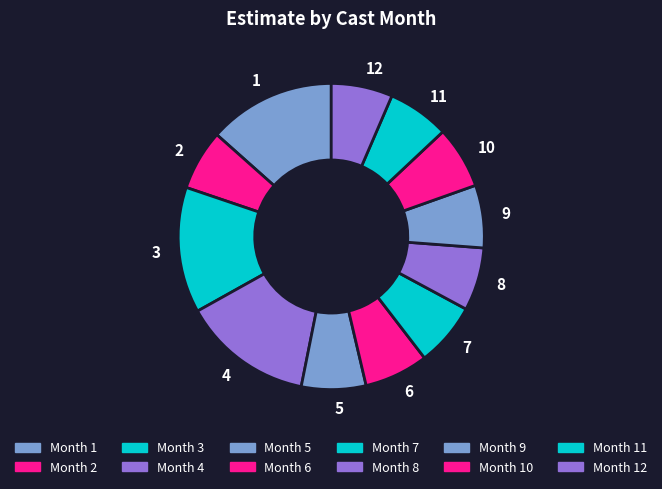

The 10 slice represents 7% of the pie. True or false?

True